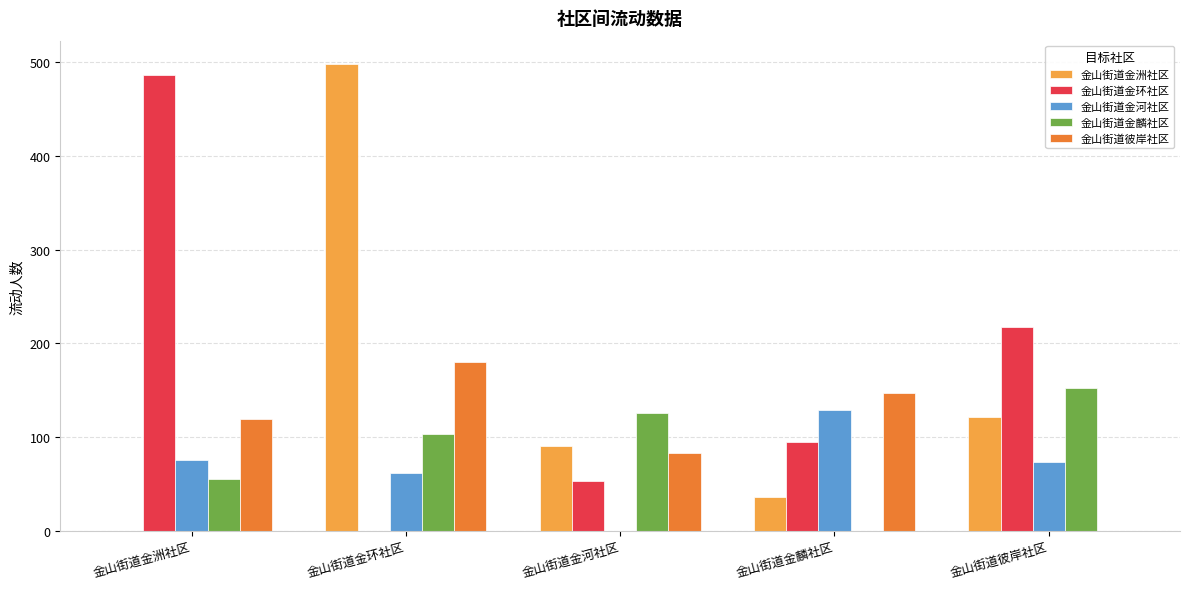

Which series changed the most between 金山街道金洲社区 and 金山街道金河社区?

金山街道金环社区